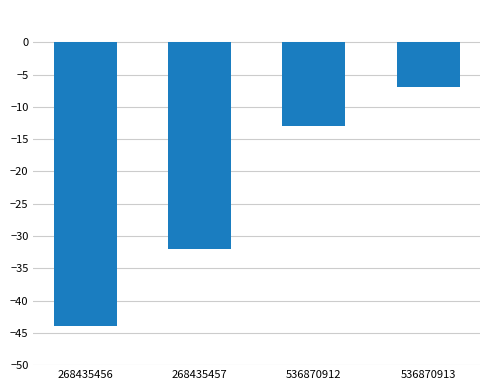

What is the sum of all values?

-96